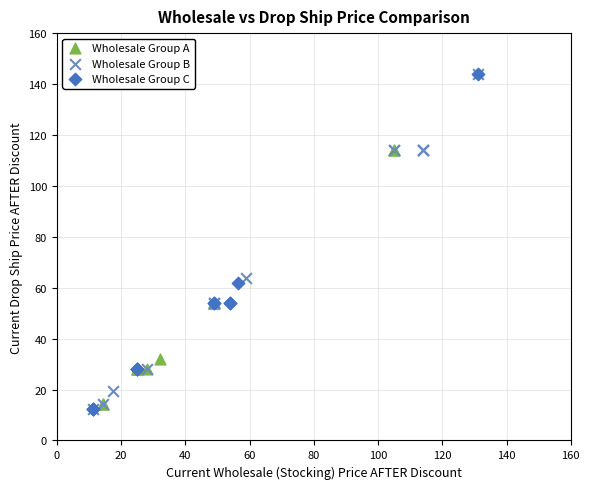

What are all the series names shown in the legend?

Wholesale Group A, Wholesale Group B, Wholesale Group C